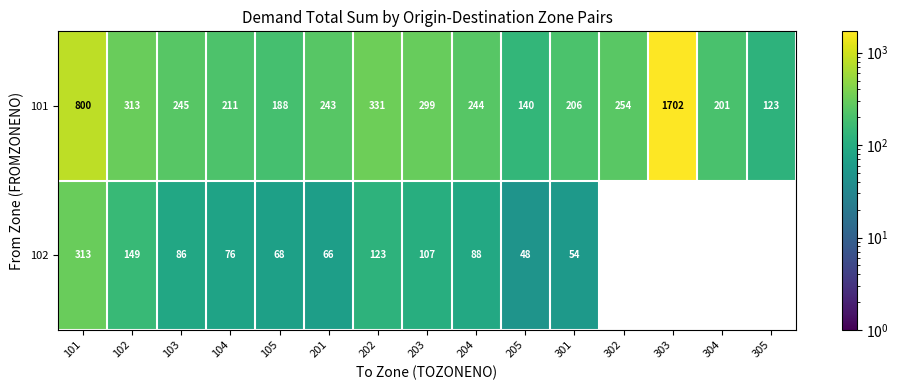

Which label corresponds to the largest value in the chart?

303